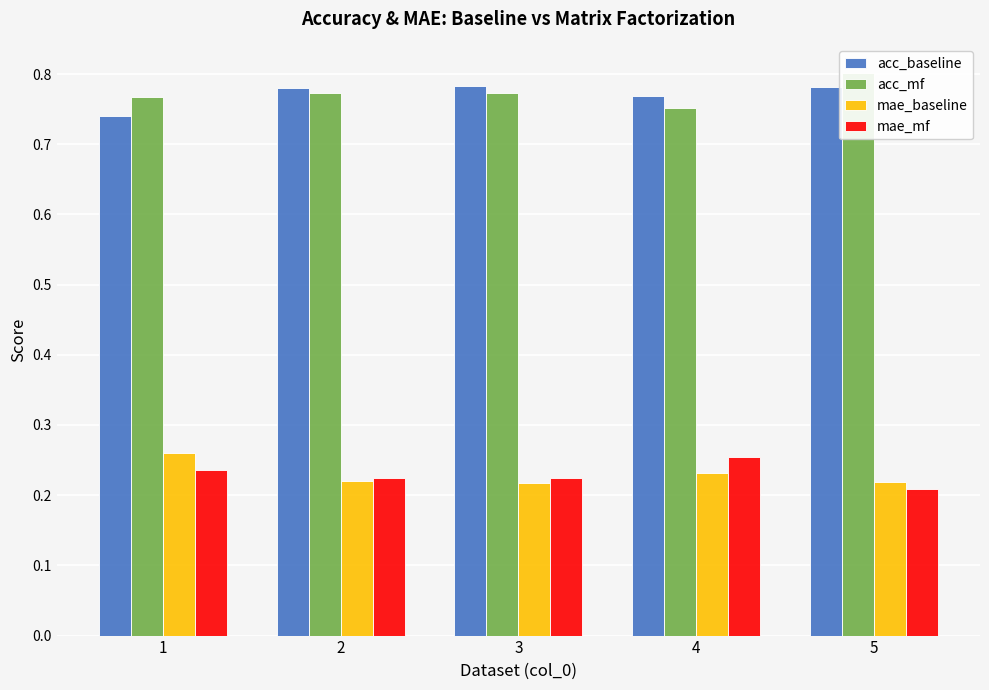

Reading left to right, transcribe all the data shown in this chart.

acc_baseline: 1=0.7	2=0.8	3=0.8	4=0.8	5=0.8
acc_mf: 1=0.8	2=0.8	3=0.8	4=0.8	5=0.8
mae_baseline: 1=0.3	2=0.2	3=0.2	4=0.2	5=0.2
mae_mf: 1=0.2	2=0.2	3=0.2	4=0.3	5=0.2